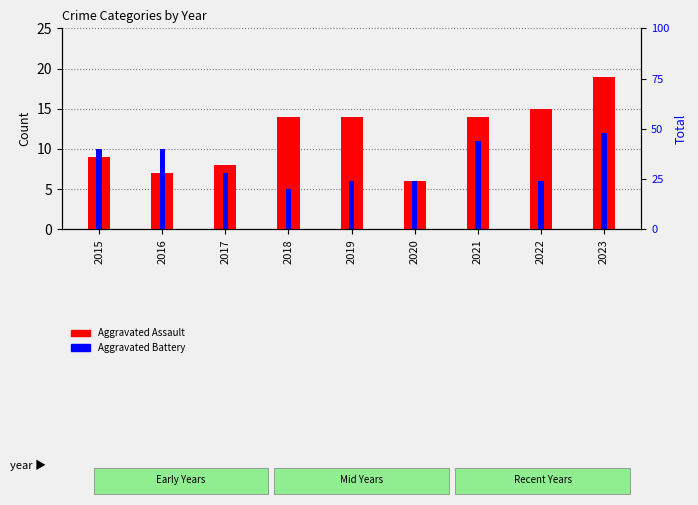

True or false: Aggravated Battery has a value of 5 at 2018.

True